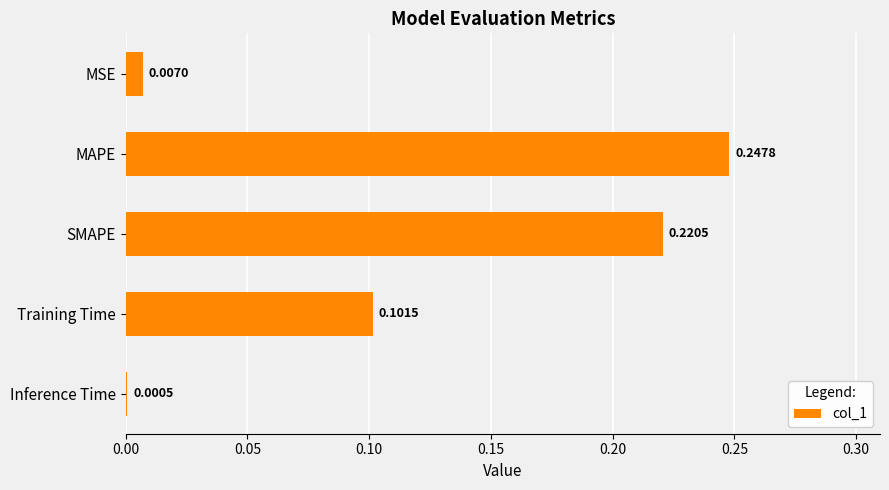

At which label is the value closest to 0?

Inference Time